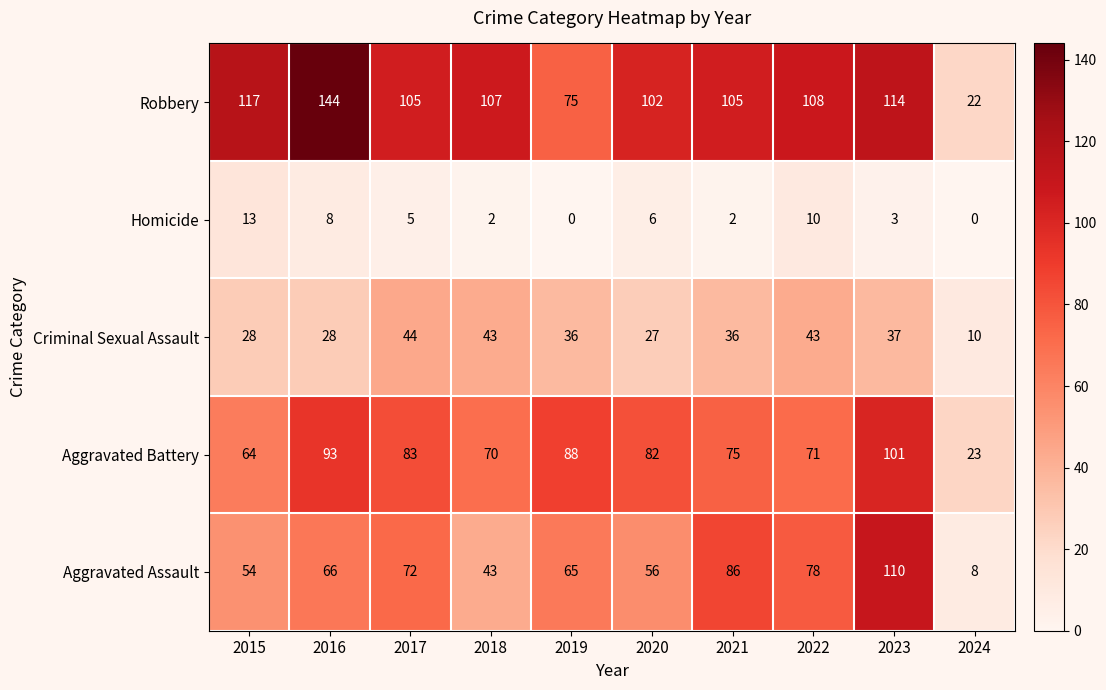

How many distinct data groups are displayed?

5